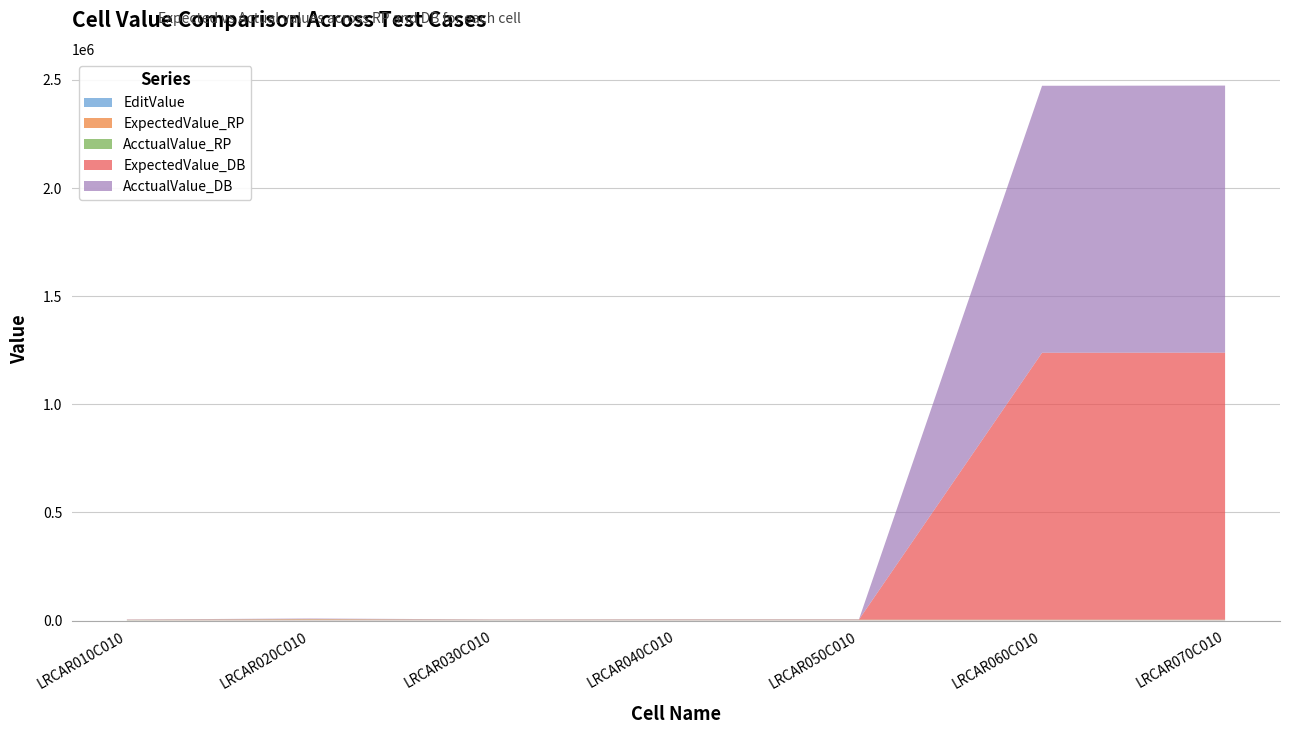

Reading right to left, what are all the values shown in this chart?

EditValue: 1234.6	1234.6	1234.6	1234.6	1234.6	1234.6	1000.0
ExpectedValue_RP: 1235.0	1234.6	1234.6	1234.6	1000.0	2000.0	1000.0
AcctualValue_RP: 1235.0	1234.6	1234.6	1234.6	1000.0	2000.0	1000.0
ExpectedValue_DB: 1235000.0	1234560.0	1234.6	1234.6	1000.0	2000.0	1000.0
AcctualValue_DB: 1235000.0	1234560.0	1234.6	1234.6	1000.0	2000.0	1000.0